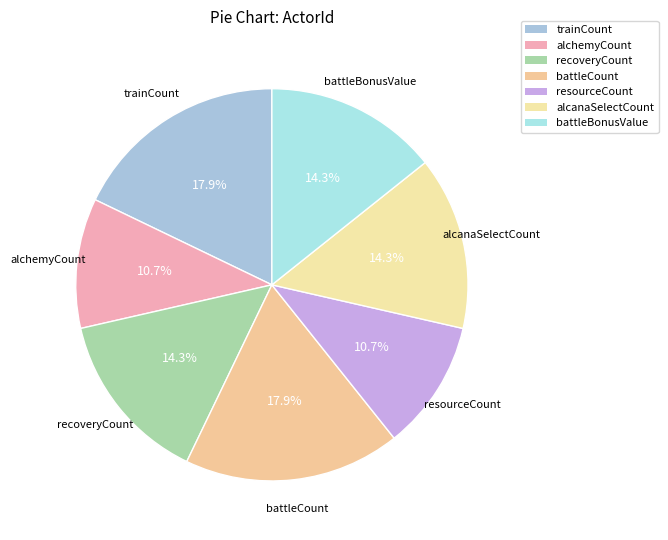

How many slices are in this pie chart?

7